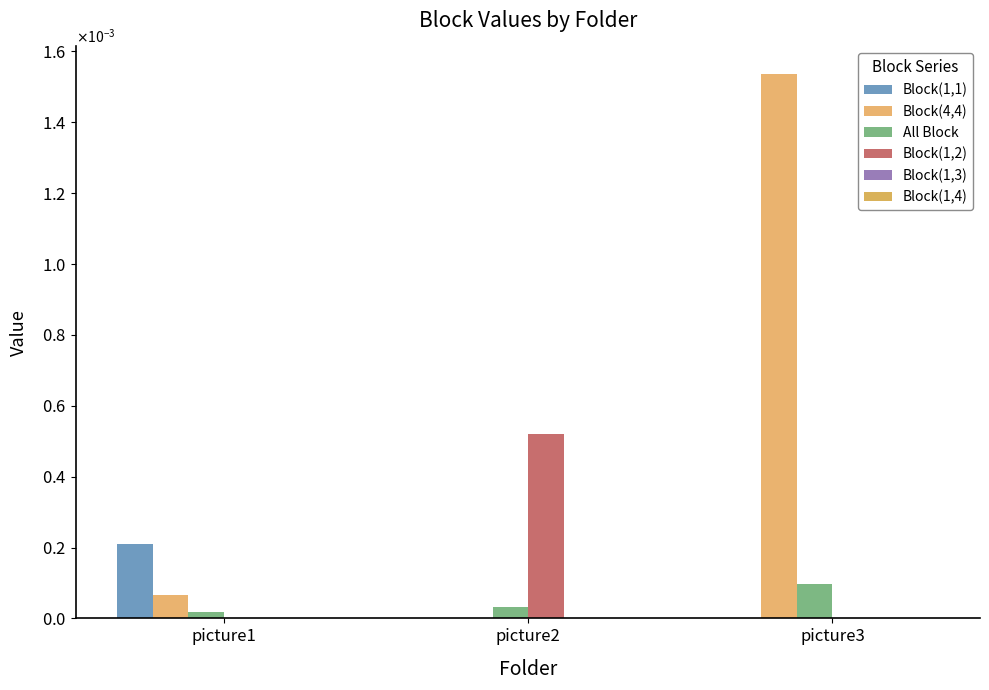

Which series has the largest total across all categories?

Block(4,4)